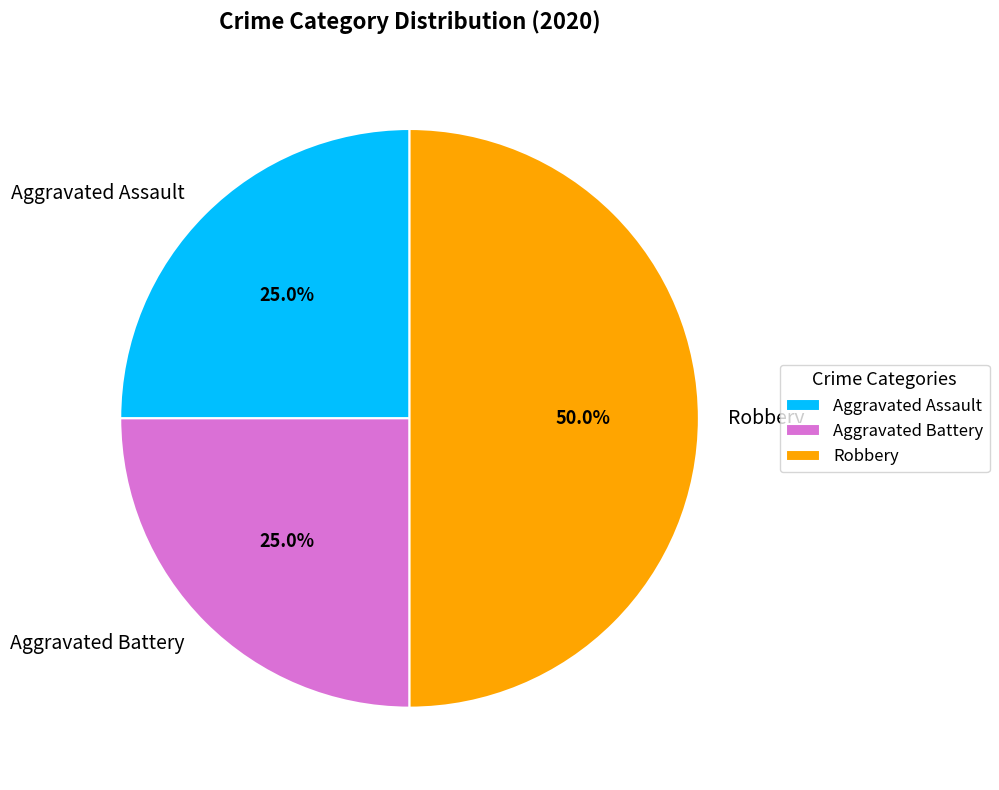

To the nearest percent, what portion does Aggravated Assault represent?

25%